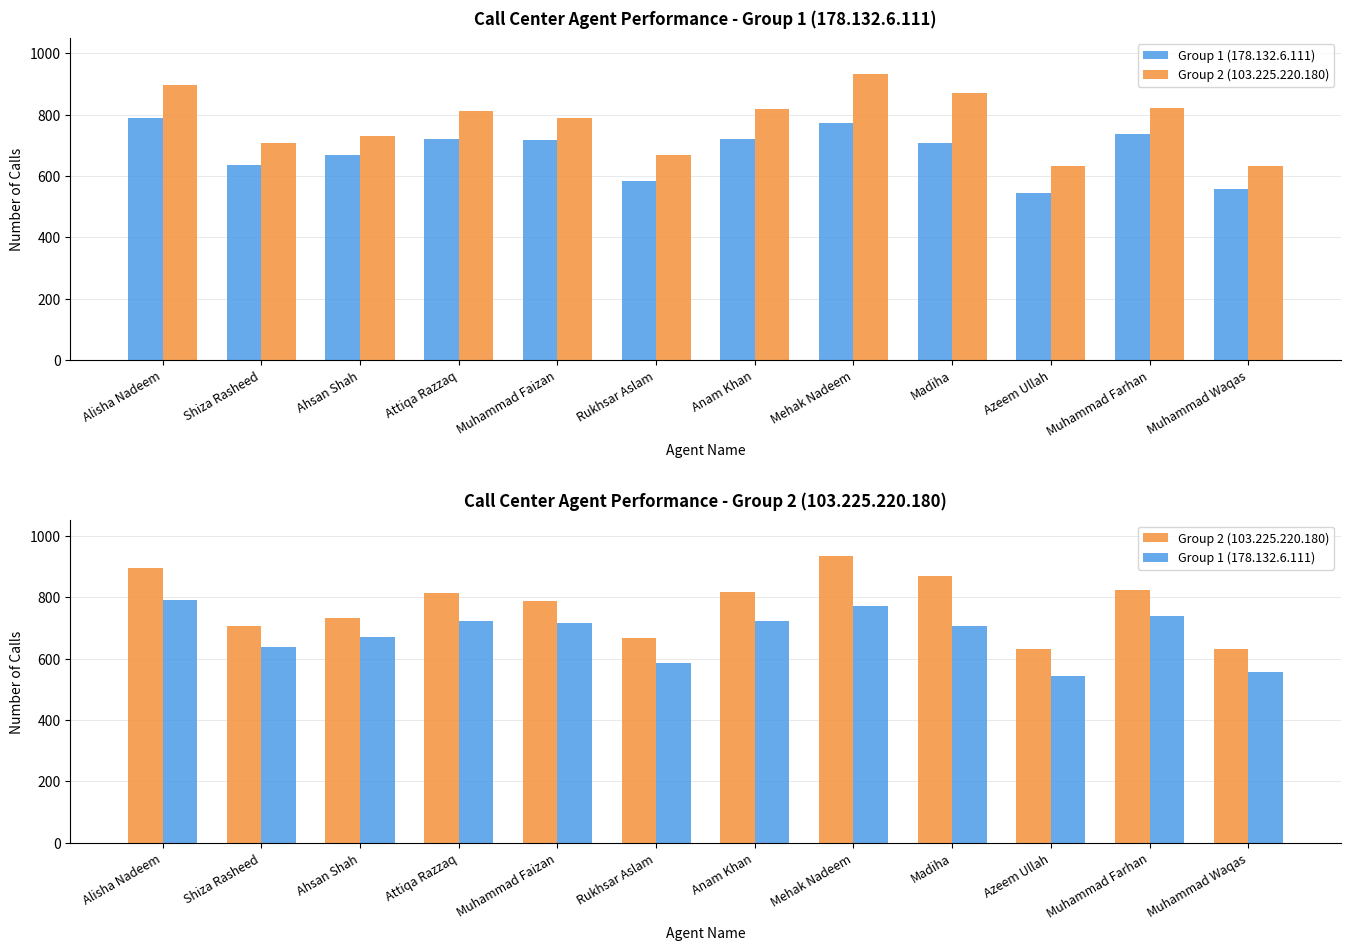

What is the value of the Group 2 (103.225.220.180) bar at the 6th from the left?

667